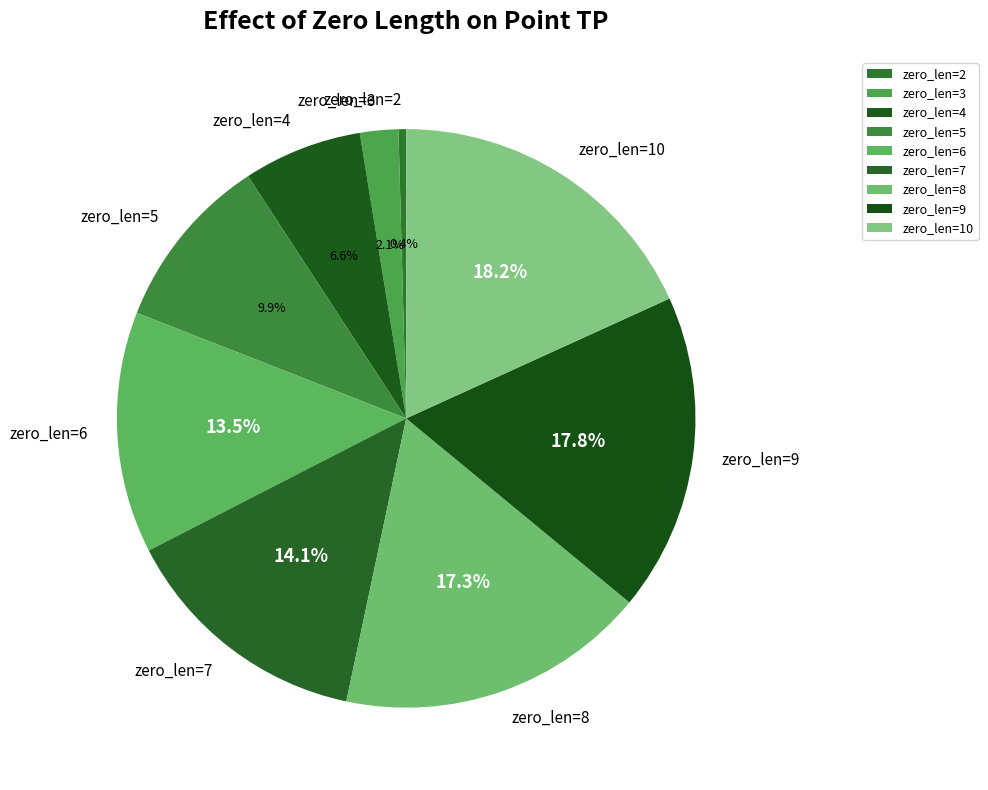

True or false: zero_len=7 accounts for 14% of the total.

True